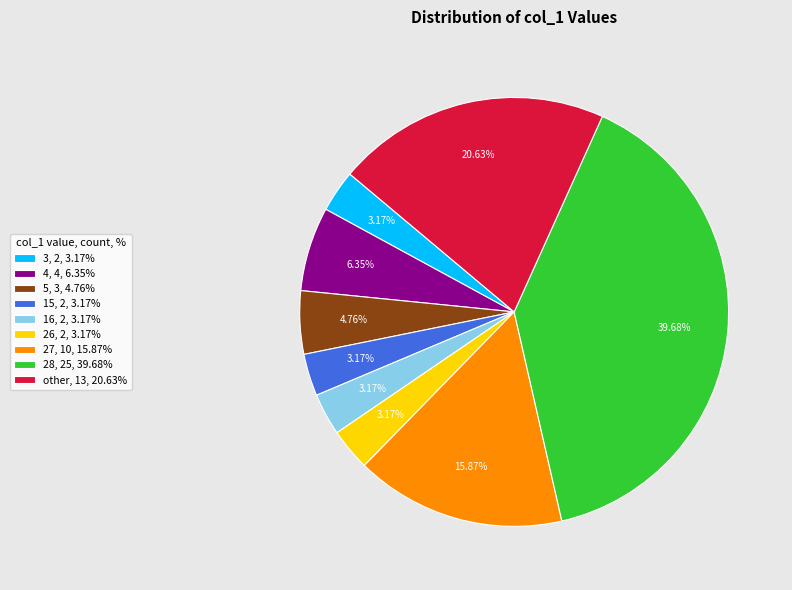

Do 4, 4, 6.35% and 5, 3, 4.76% together represent more than half of the pie?

No